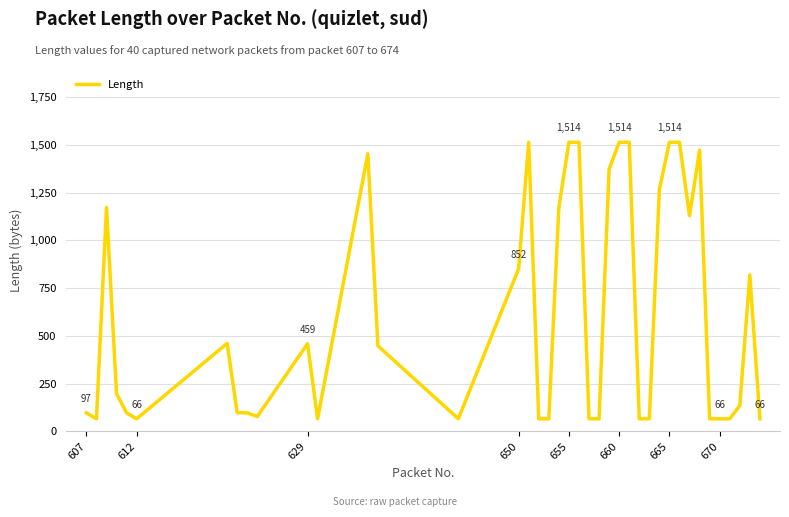

What is the value of the 29th point from the left?

66